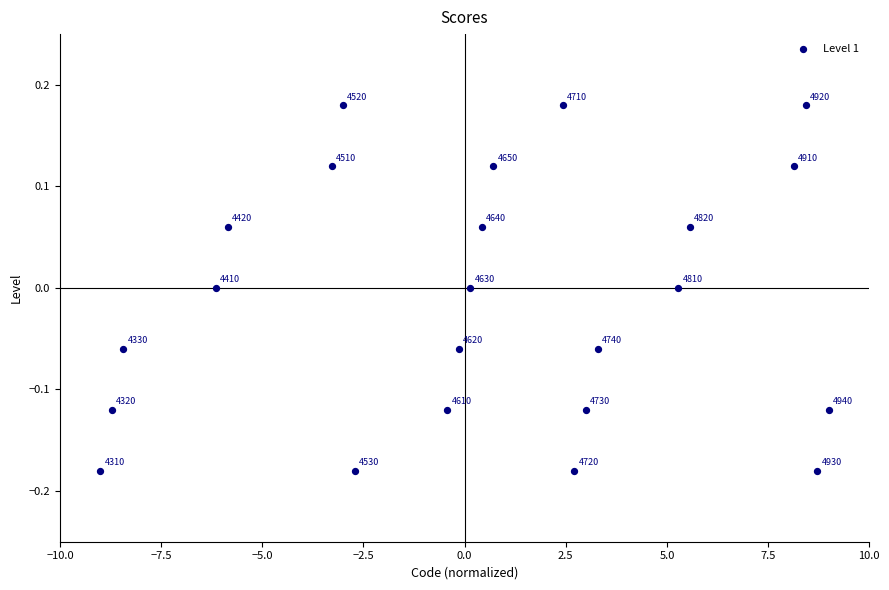

What is the range of X values (max minus min)?

18.0